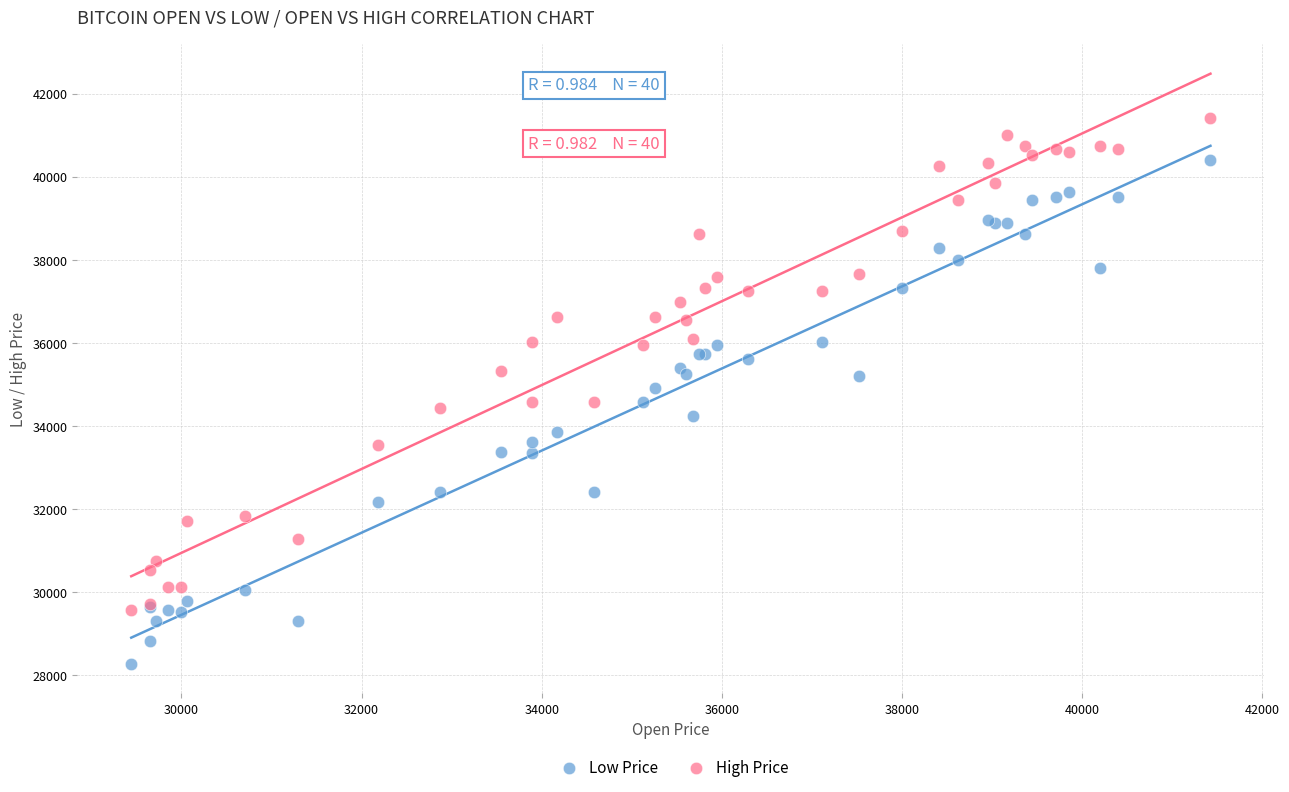

What is the X range (max minus min) for the scatter plot?

11983